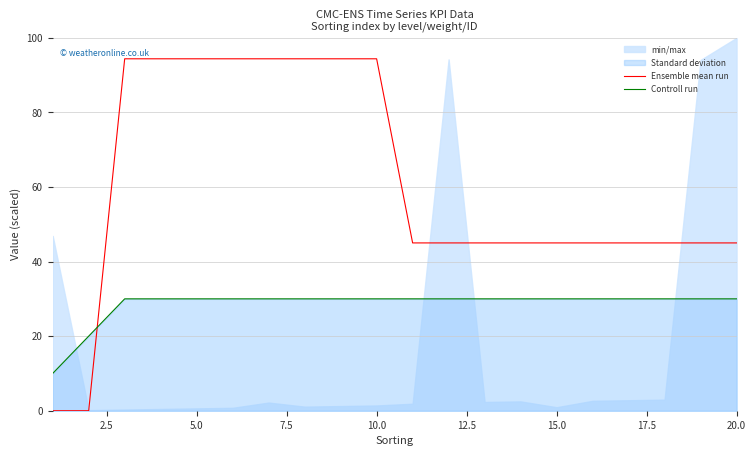

What is the minimum value for Controll run?

10.0